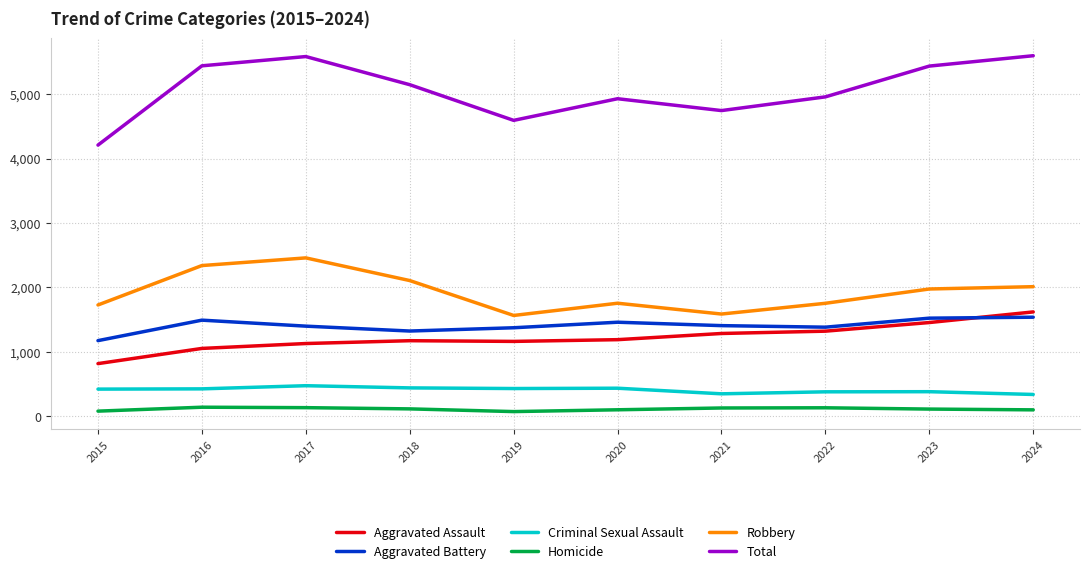

What is the maximum value for Robbery?

2457